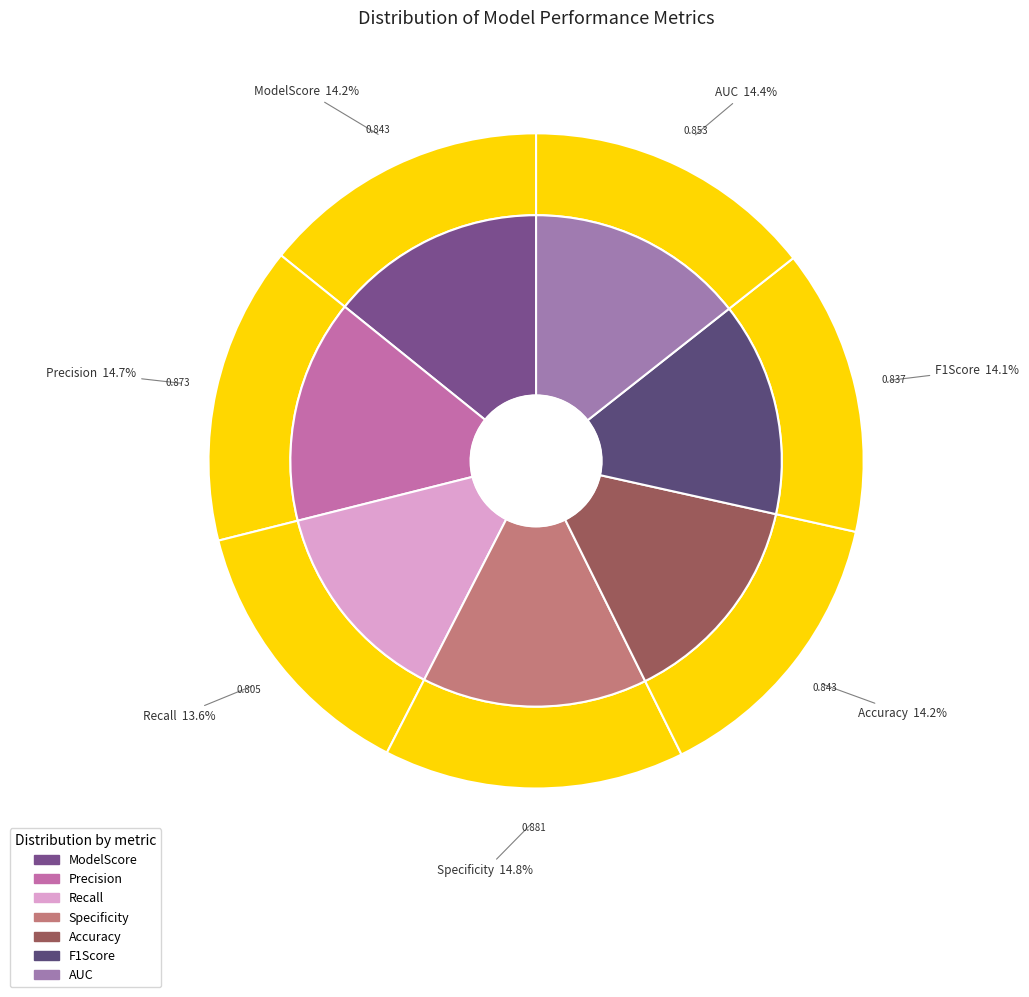

Is it true that Accuracy is 14% of the pie?

True